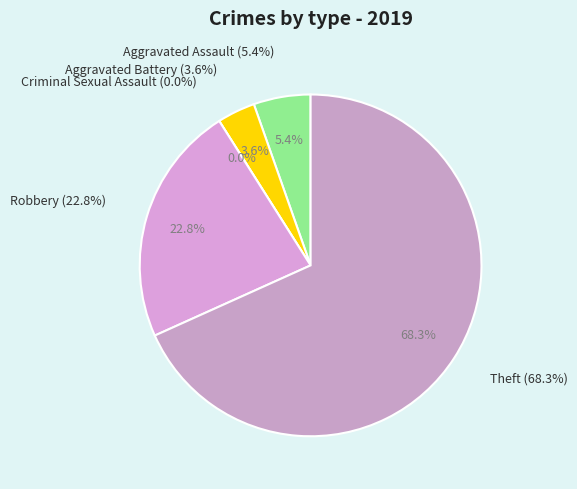

To the nearest percent, what is the difference between the Theft and Robbery slice percentages?

46%